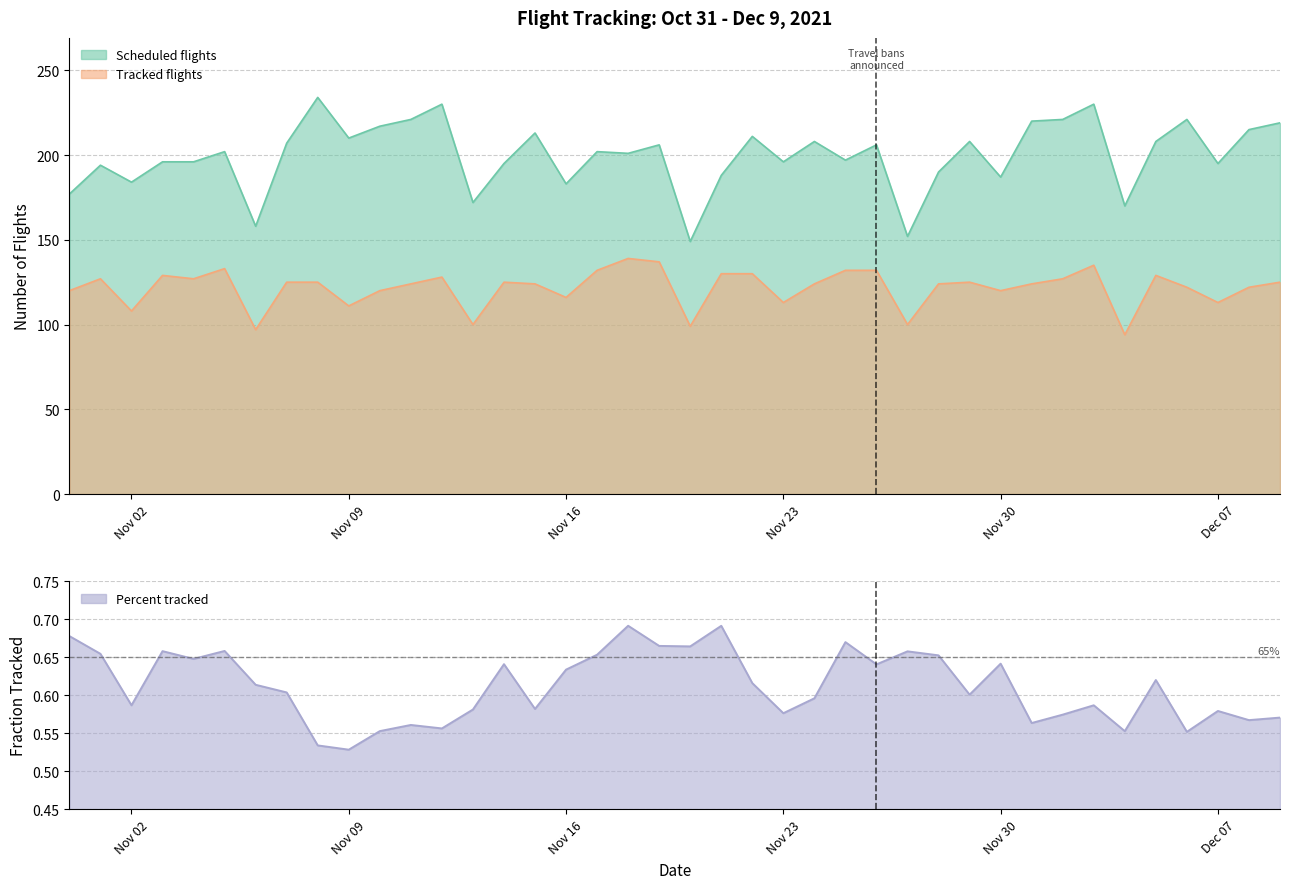

Which category has the lowest value in the Percent series?

Nov 09